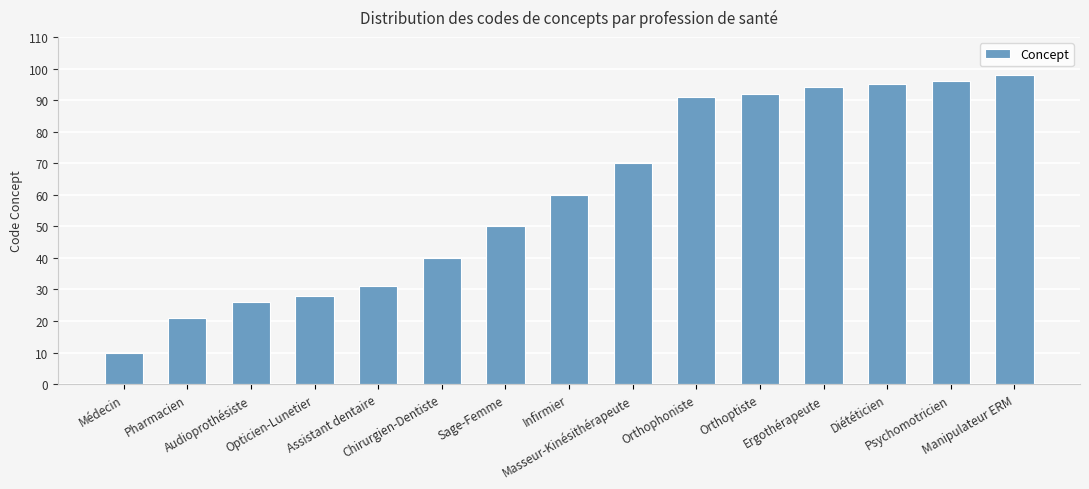

List the labels in order of value, largest first.

Manipulateur ERM, Psychomotricien, Diététicien, Ergothérapeute, Orthoptiste, Orthophoniste, Masseur-Kinésithérapeute, Infirmier, Sage-Femme, Chirurgien-Dentiste, Assistant dentaire, Opticien-Lunetier, Audioprothésiste, Pharmacien, Médecin